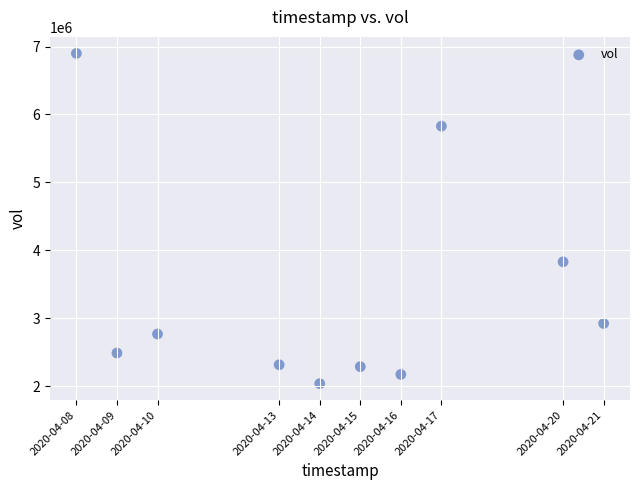

What Y value in the scatter plot is closest to 4468300?

3830900